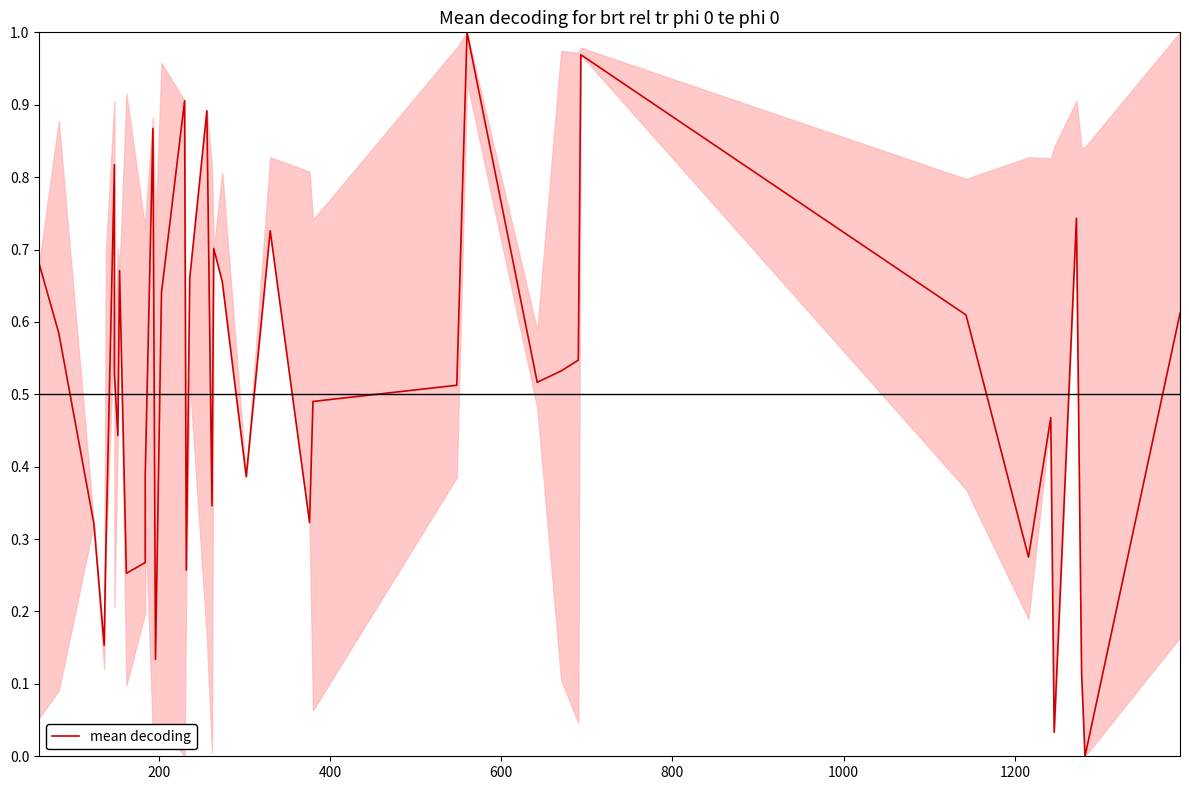

How many interior local peaks (higher than both neighbors) does the data have?

11